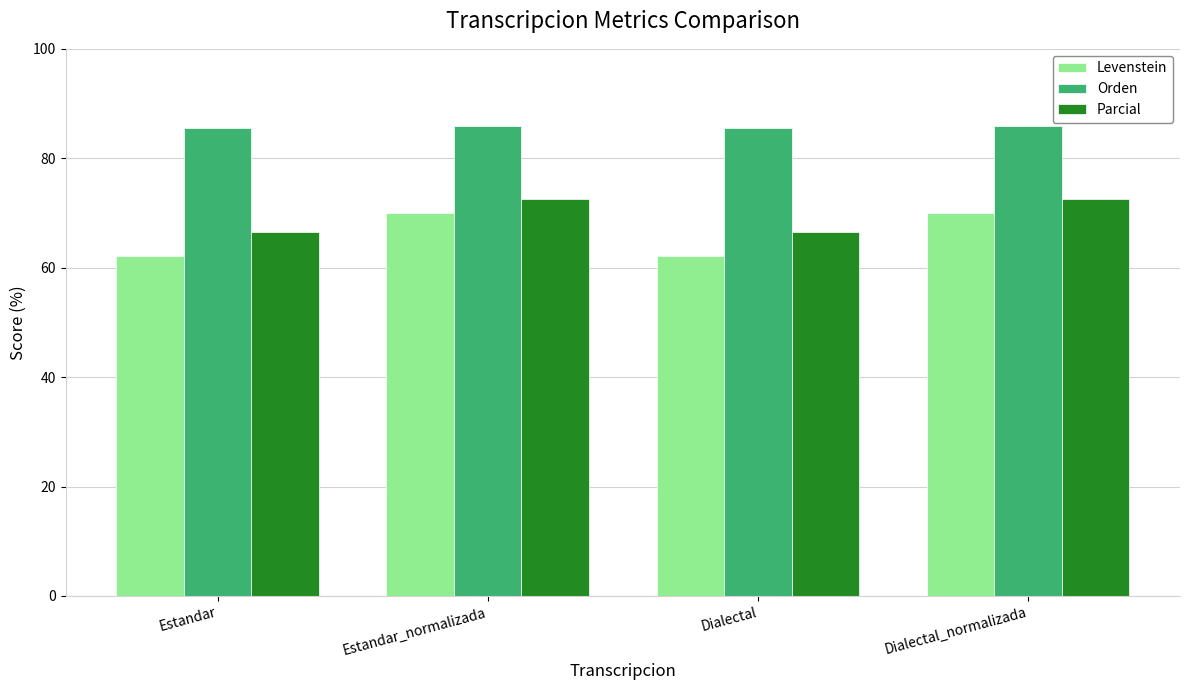

What is the label of the 2nd bar from the left?

Estandar_normalizada